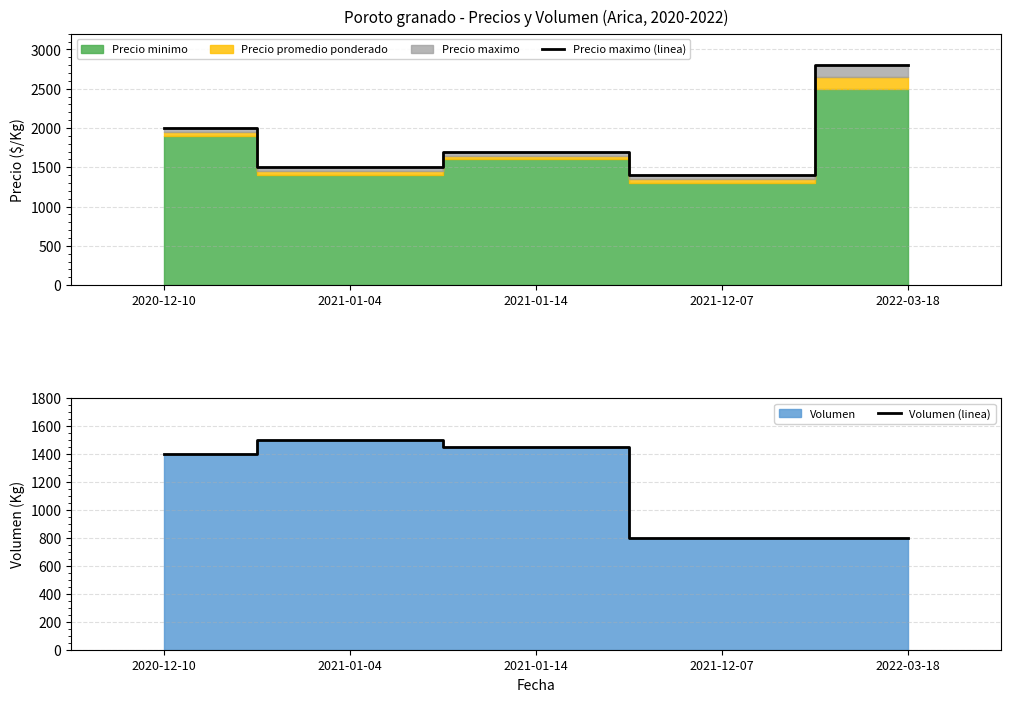

What is the label of the 3rd point from the right?

2021-01-14